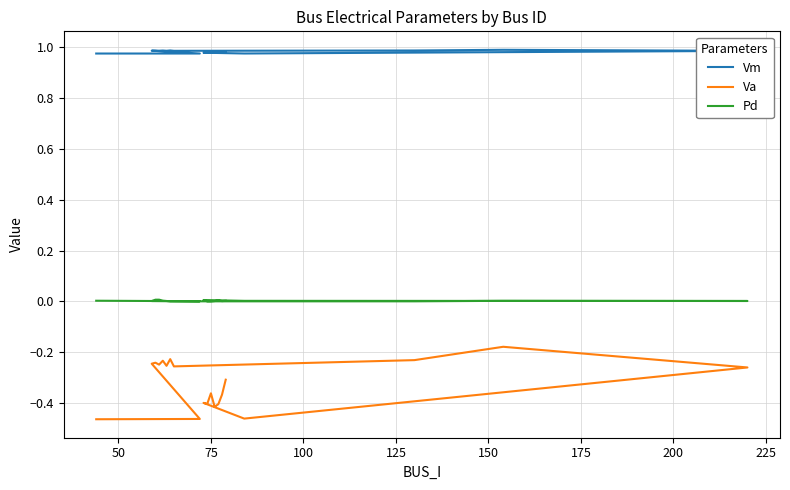

Reading right to left, list all the values displayed in this chart.

Vm: 1.0	1.0	1.0	1.0	1.0	1.0	1.0	1.0	1.0	1.0	1.0	1.0	1.0	1.0	1.0	1.0	1.0	1.0	1.0	1.0
Va: -0.3	-0.4	-0.4	-0.4	-0.4	-0.4	-0.4	-0.5	-0.3	-0.2	-0.2	-0.3	-0.2	-0.3	-0.2	-0.2	-0.2	-0.2	-0.5	-0.5
Pd: 0.0	0.0	0.0	0.0	0.0	0.0	0.0	0.0	0.0	0.0	0.0	0.0	0.0	0.0	0.0	0.0	0.0	0.0	0.0	0.0